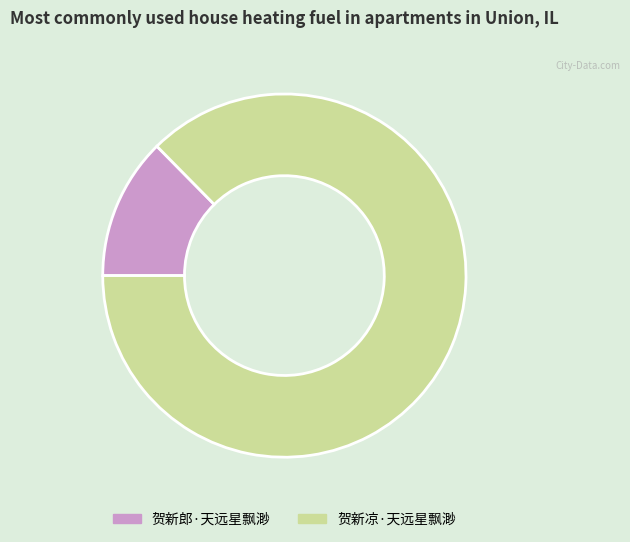

Is it true that 贺新凉·天远星飘渺 is 87% of the pie?

True